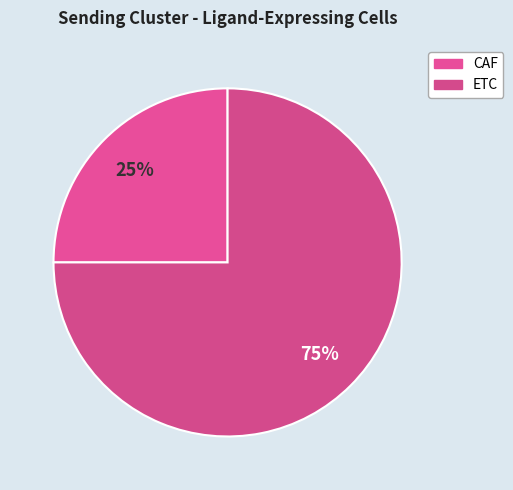

Which slice is the smallest?

CAF